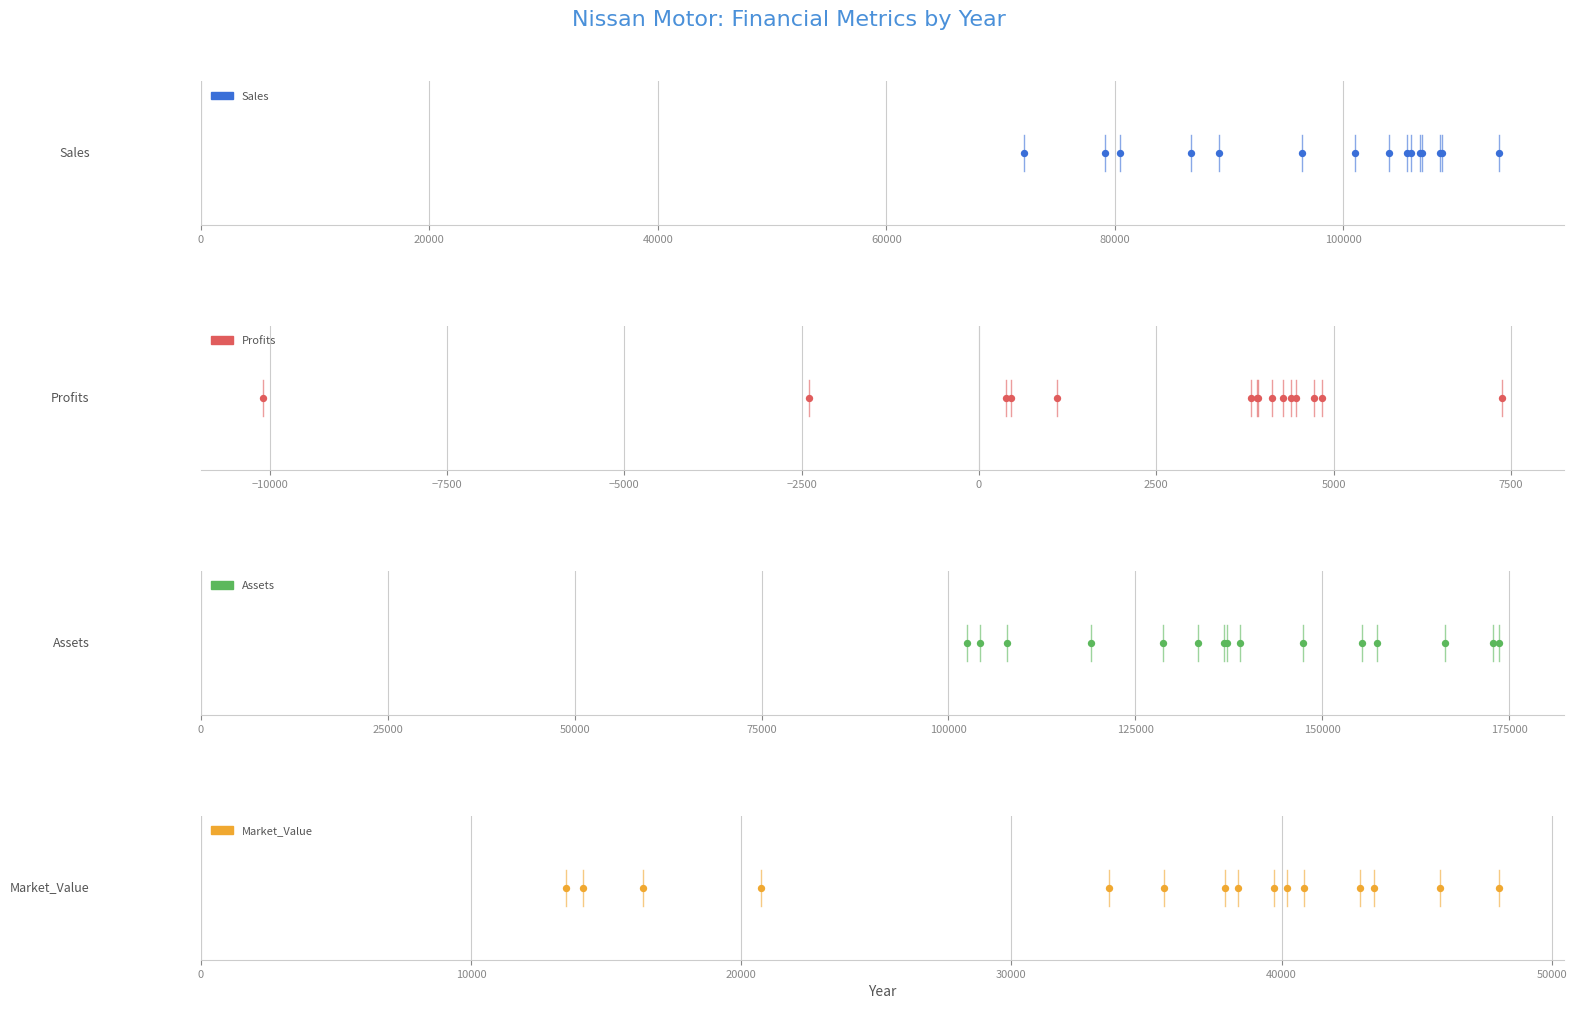

Which series has the widest spread of Y values?

Assets